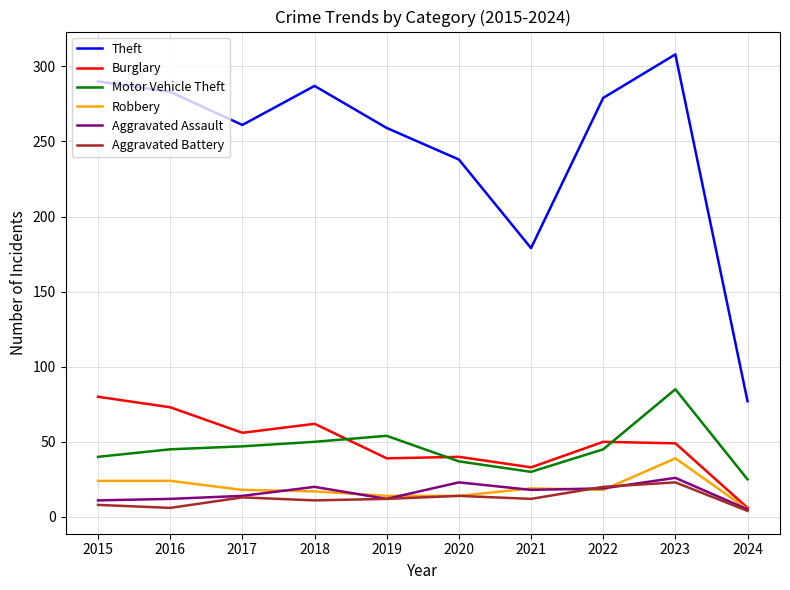

Which category has the highest value in the Burglary series?

2015